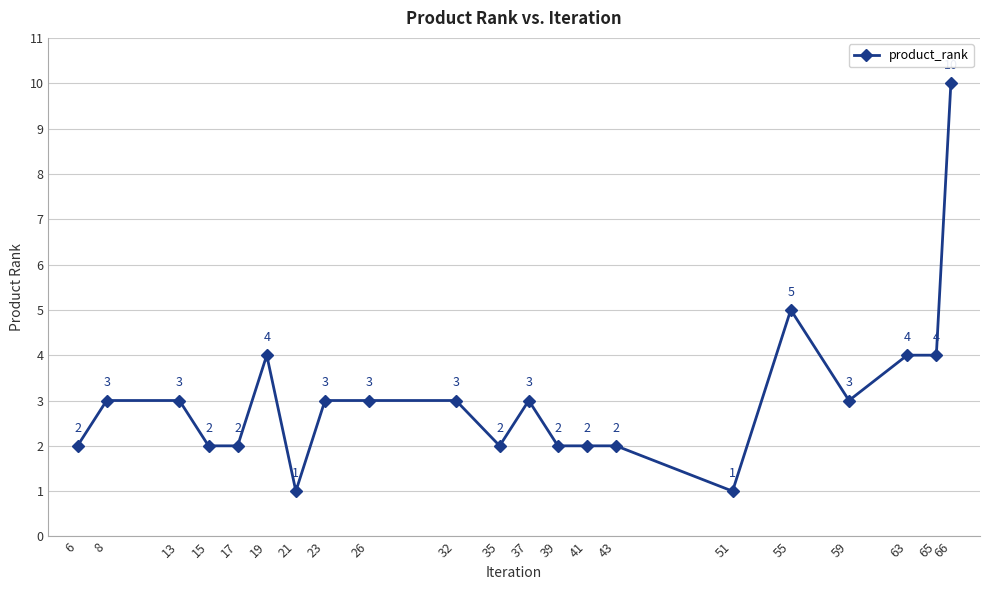

Read the value at 21.

1